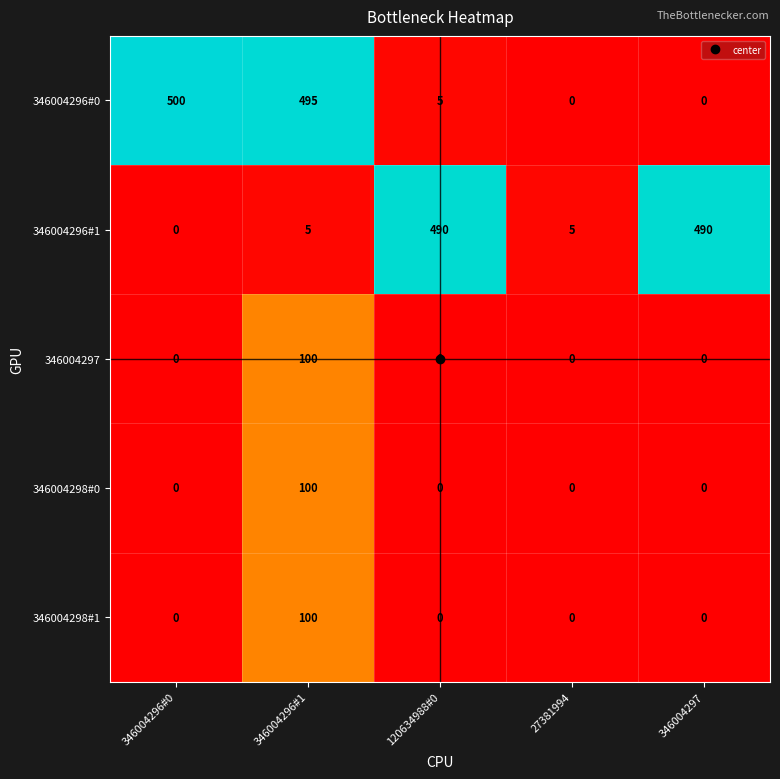

Which category has the highest value across all series?

346004296#0